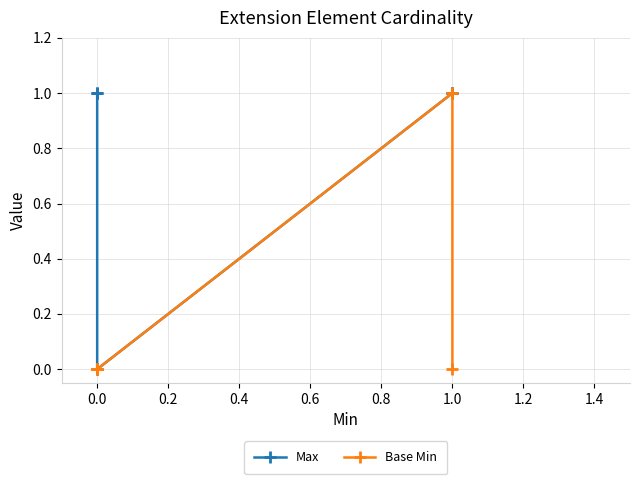

What is the sum of the Base Min values at 0.0 and 1.0?

1